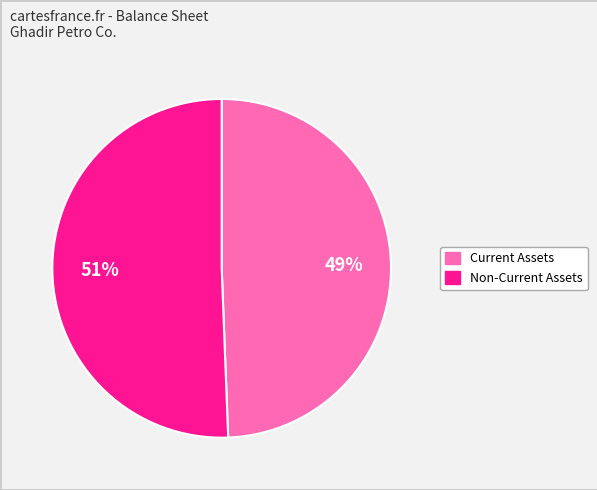

Is it true that Current Assets is 60% of the pie?

False